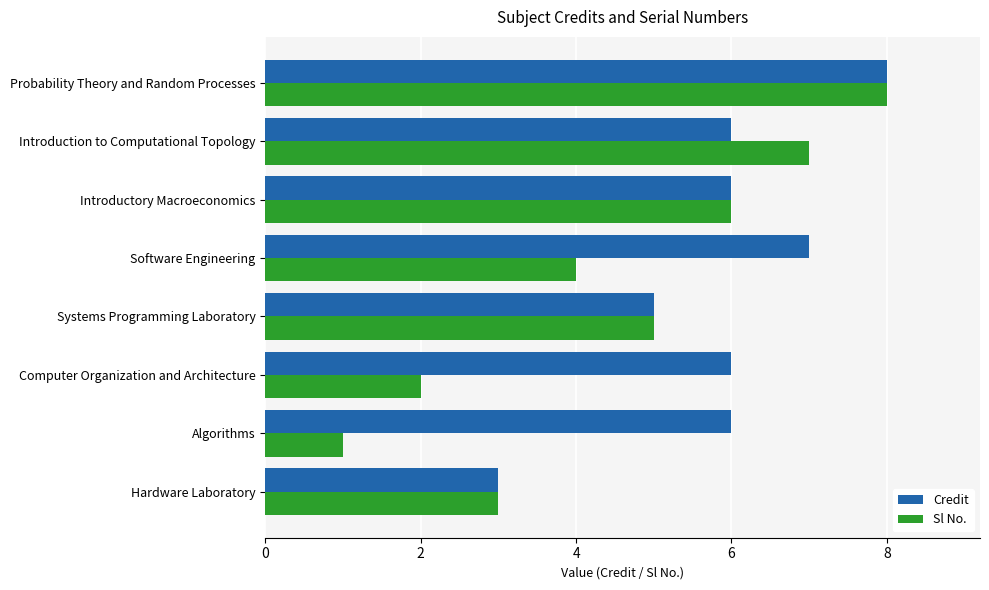

Rank the categories by Sl No. value from highest to lowest.

Probability Theory and Random Processes, Introduction to Computational Topology, Introductory Macroeconomics, Systems Programming Laboratory, Software Engineering, Hardware Laboratory, Computer Organization and Architecture, Algorithms